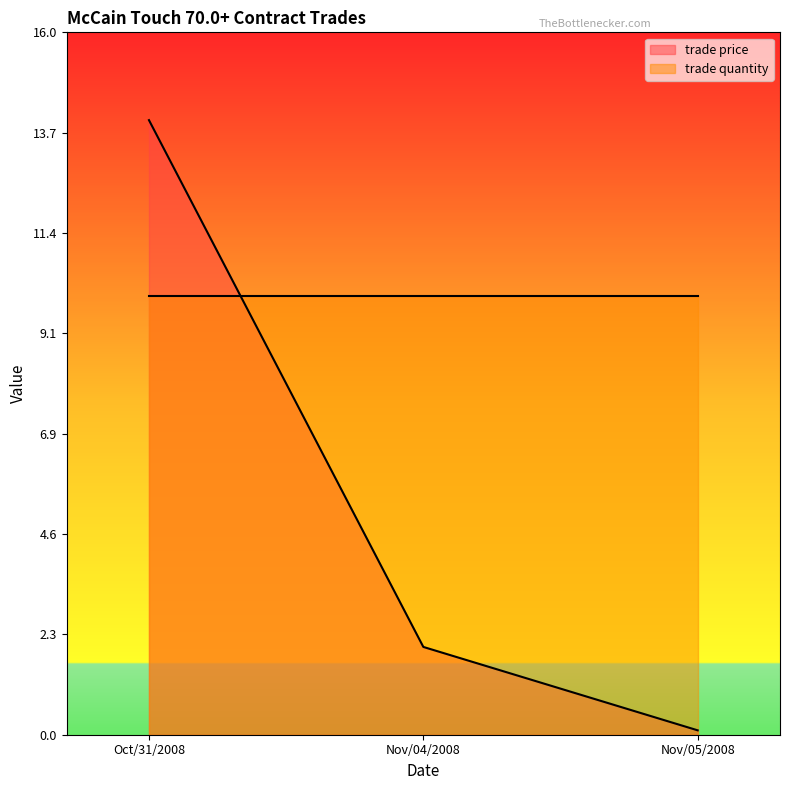

List the labels in order of value, largest first.

Oct/31/2008, Nov/04/2008, Nov/05/2008